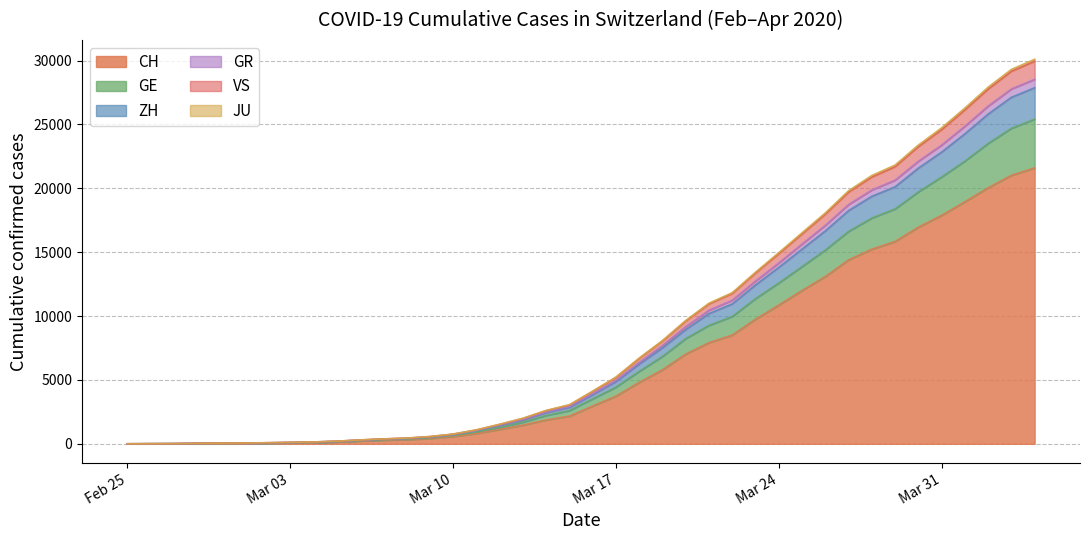

How many distinct data groups are displayed?

6